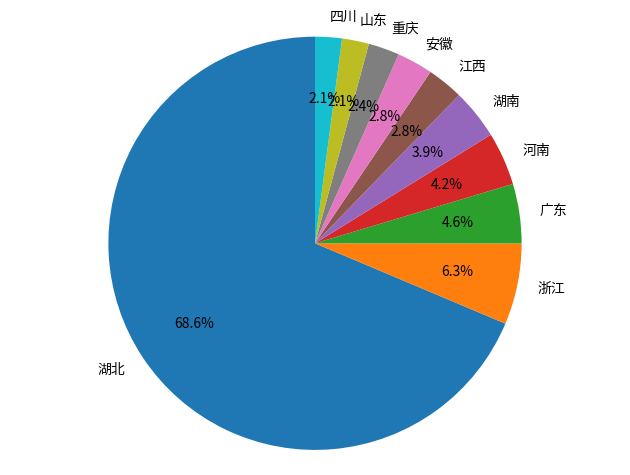

Count the number of slices in the pie.

10